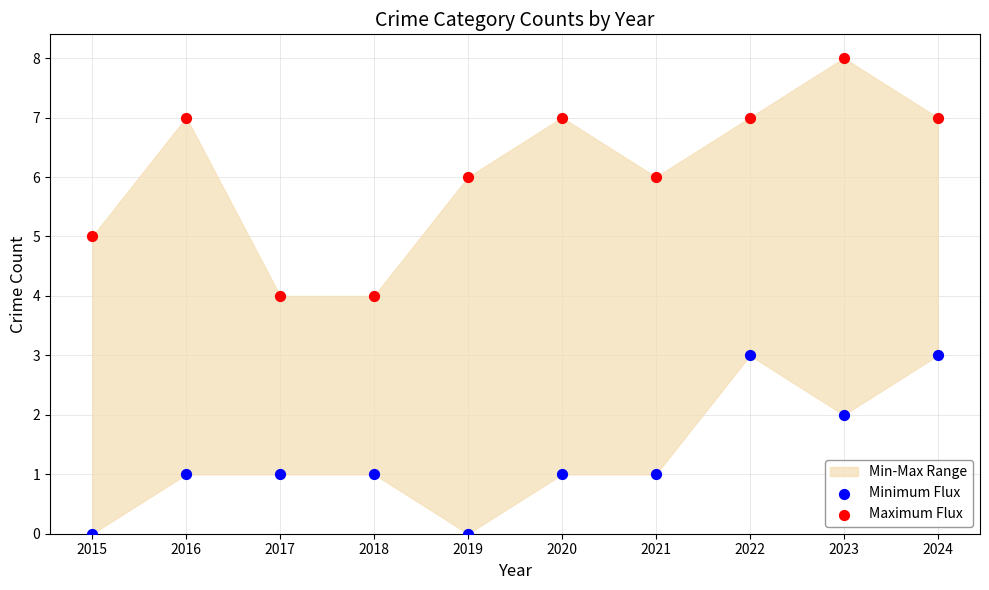

Which series has the widest spread of Y values?

Maximum Flux